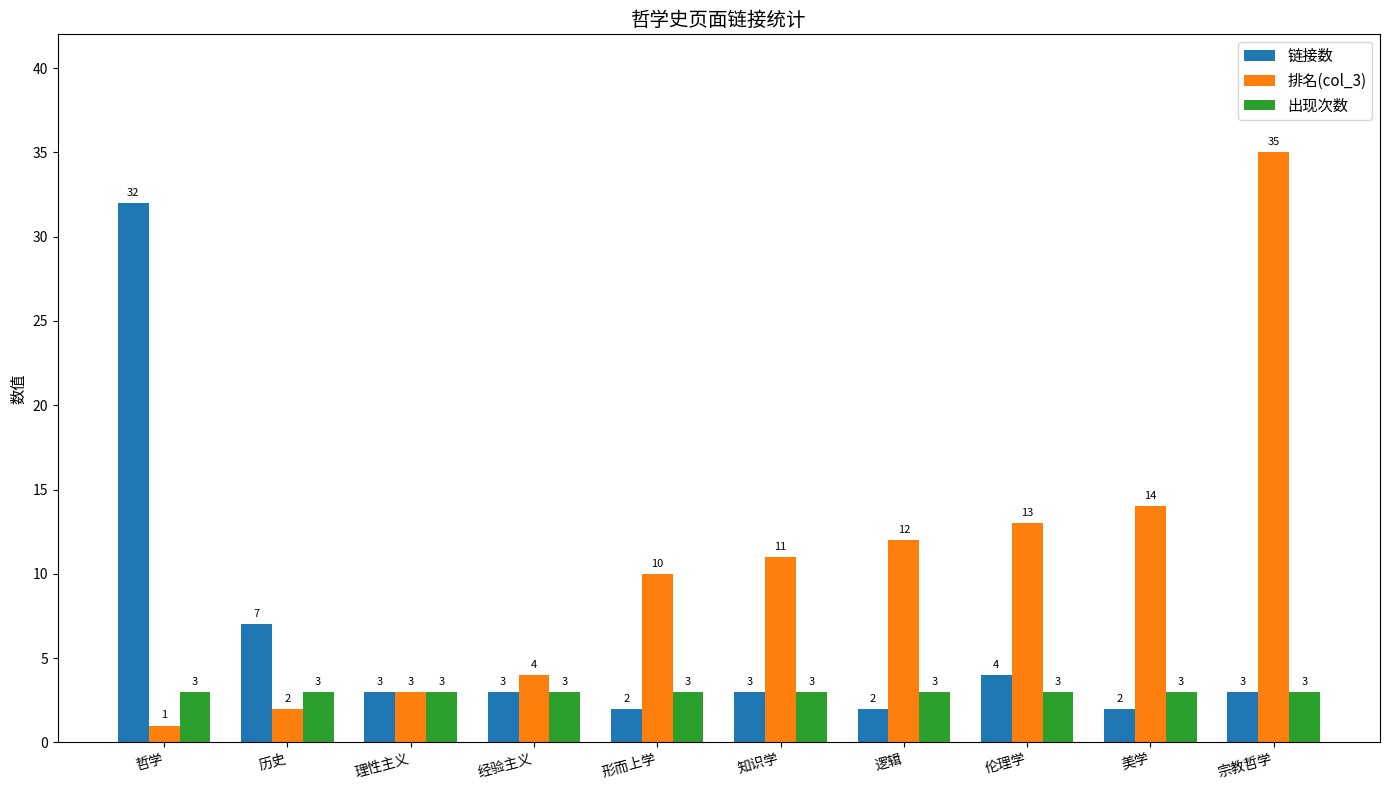

True or false: 链接数 has a value of 2 at 形而上学.

True